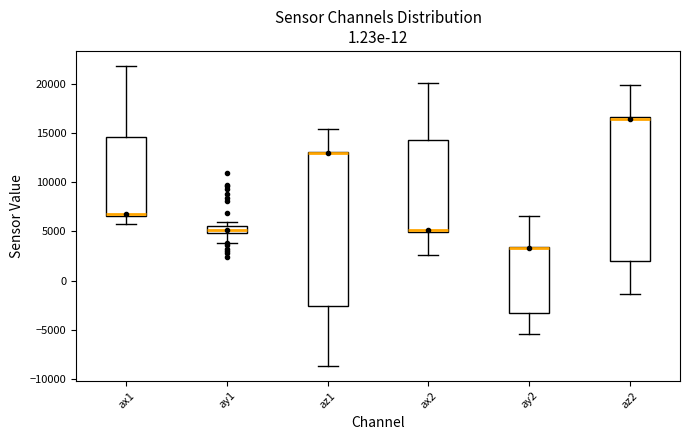

Which box is the tallest, from its lower edge to its upper edge?

az1